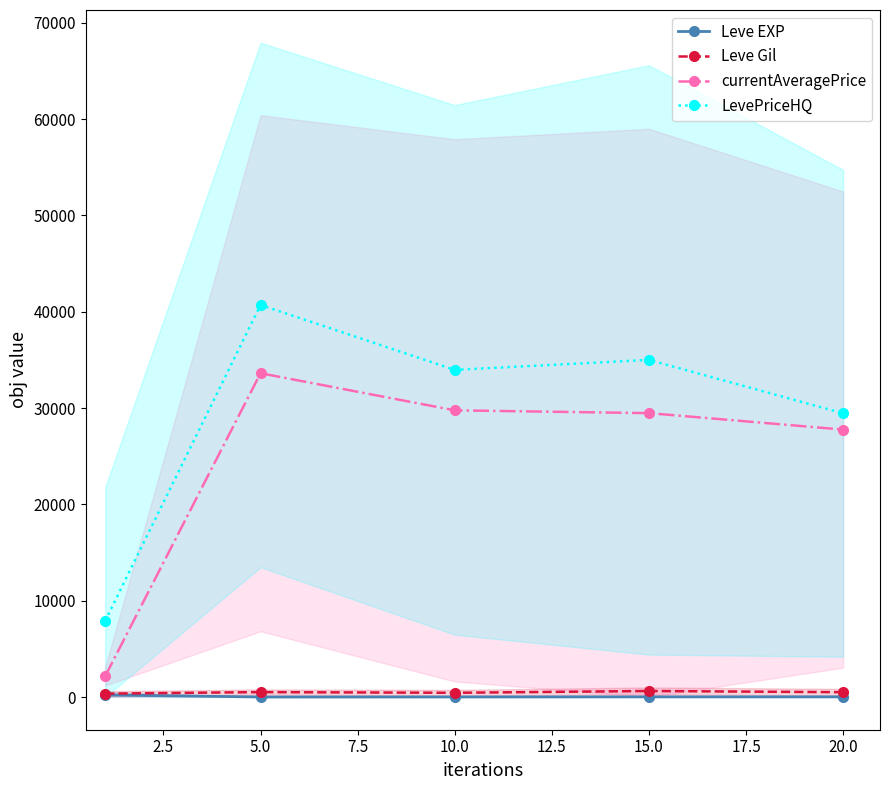

At which category does LevePriceHQ reach its first local peak?

5.0